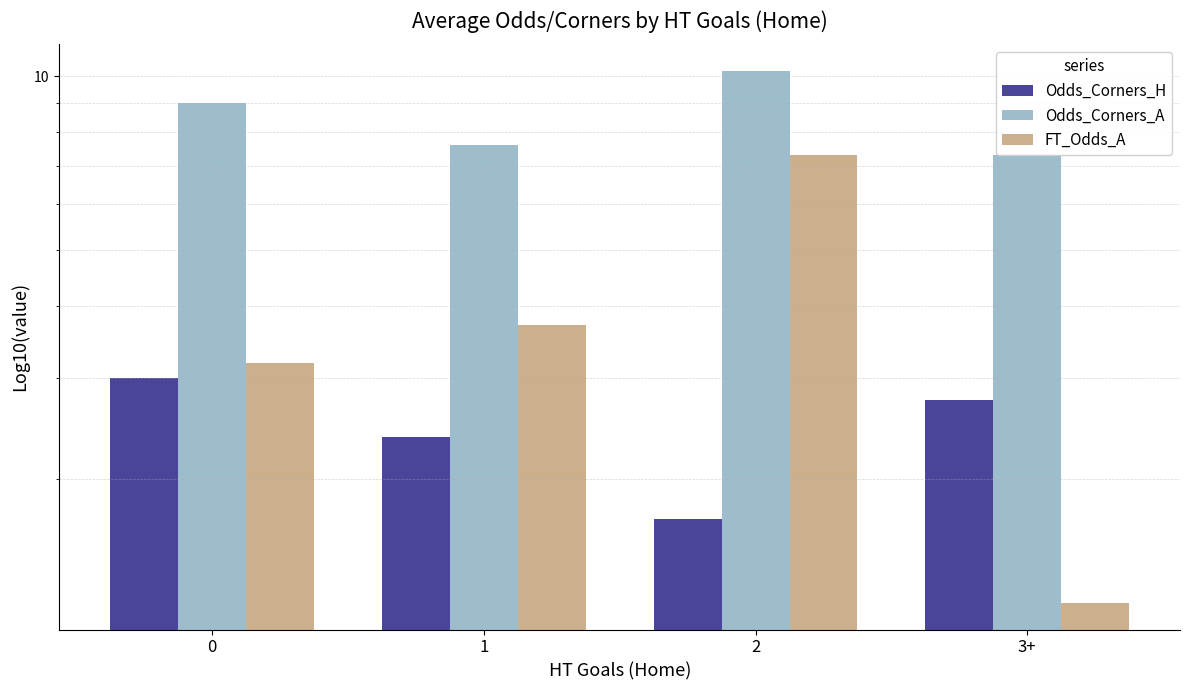

How many groups of bars are there?

4